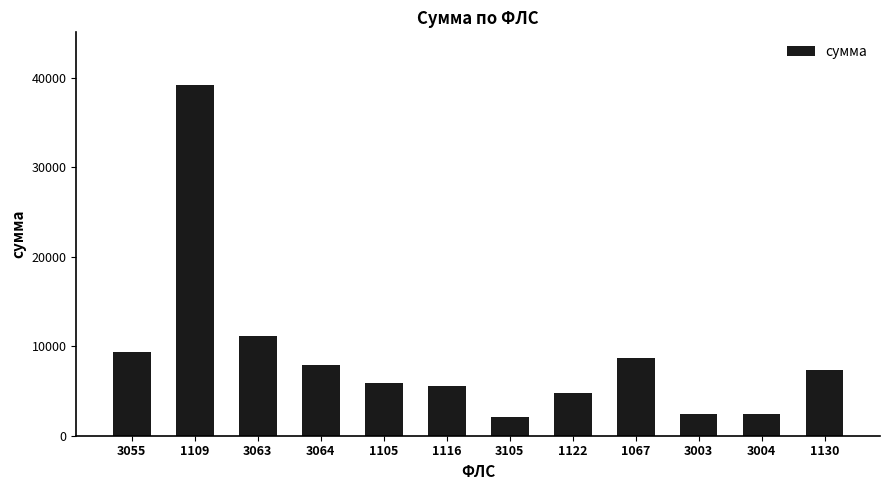

What position from the left is 3063?

3